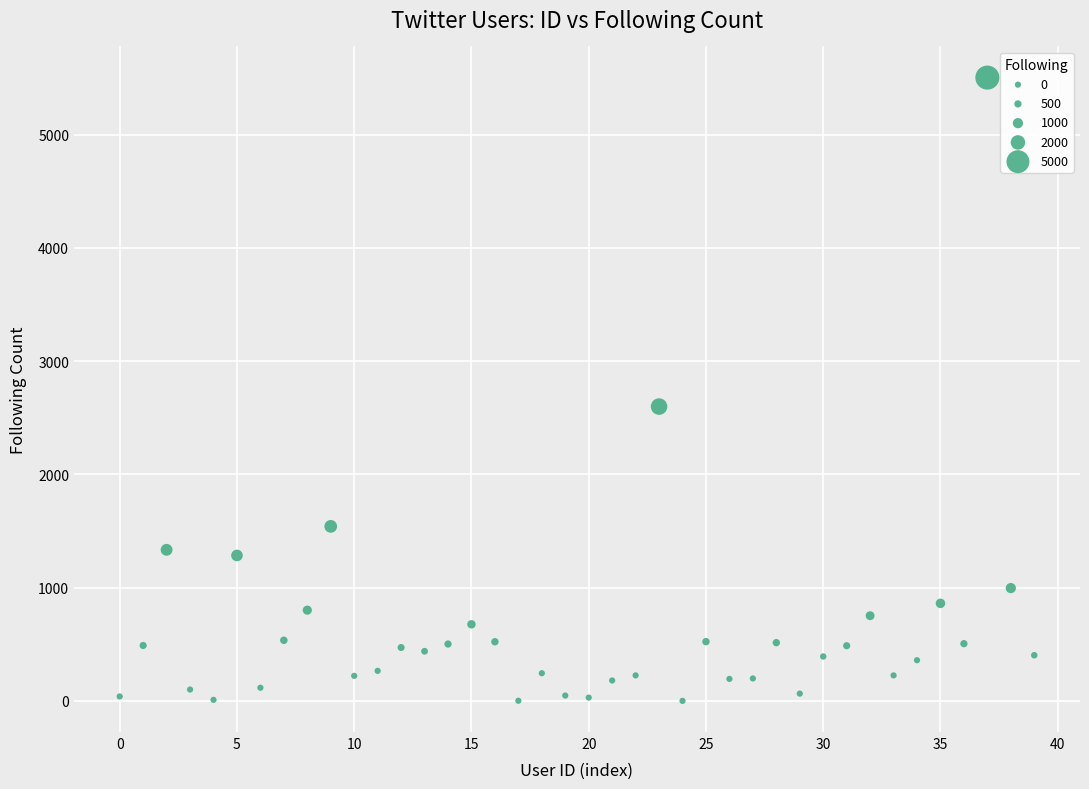

What Y value in the scatter plot is closest to 2752?

2599